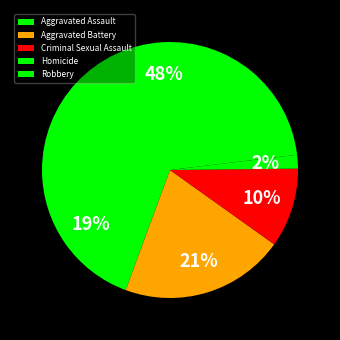

To the nearest percent, what is the difference between the Homicide and Aggravated Assault slice percentages?

18%